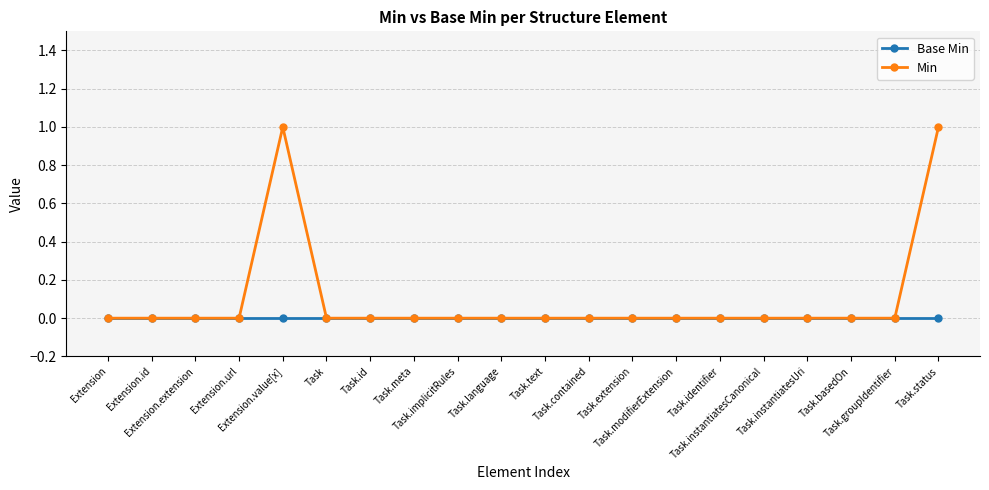

Does the chart have visible grid lines?

Yes